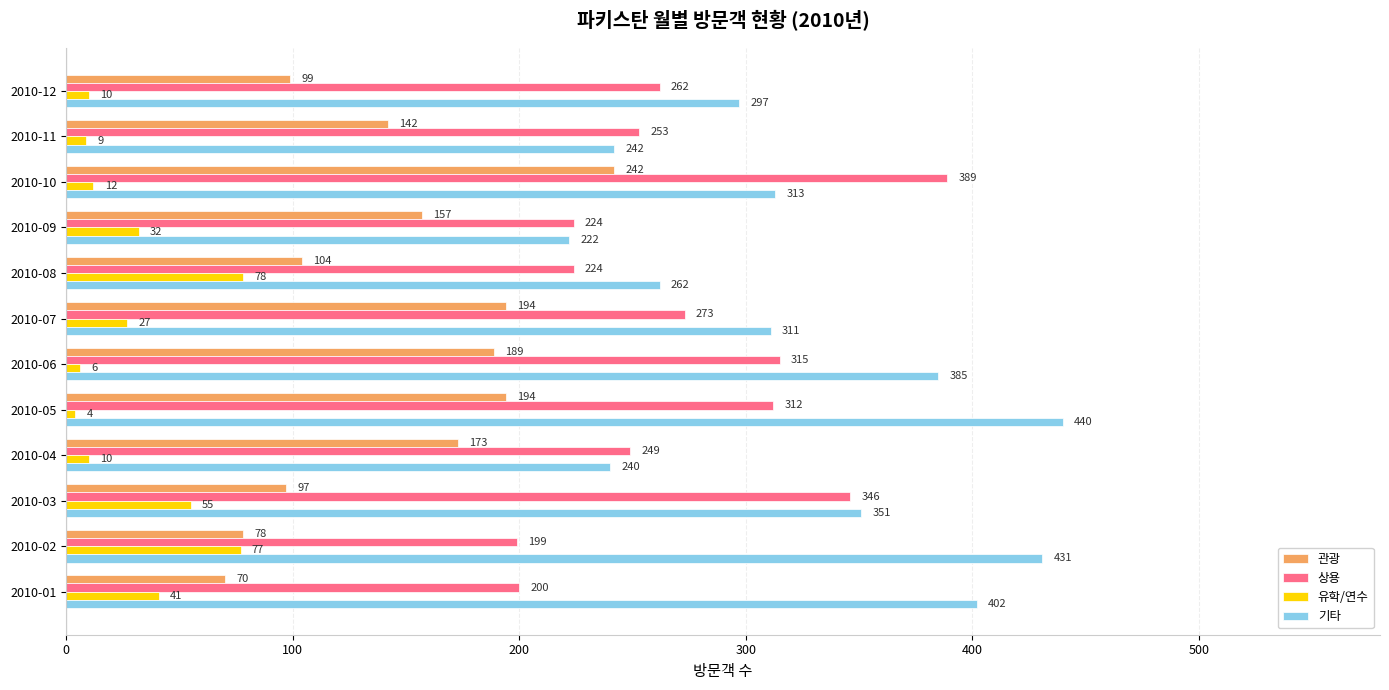

Between 2010-03 and 2010-06, which series saw the biggest shift?

관광